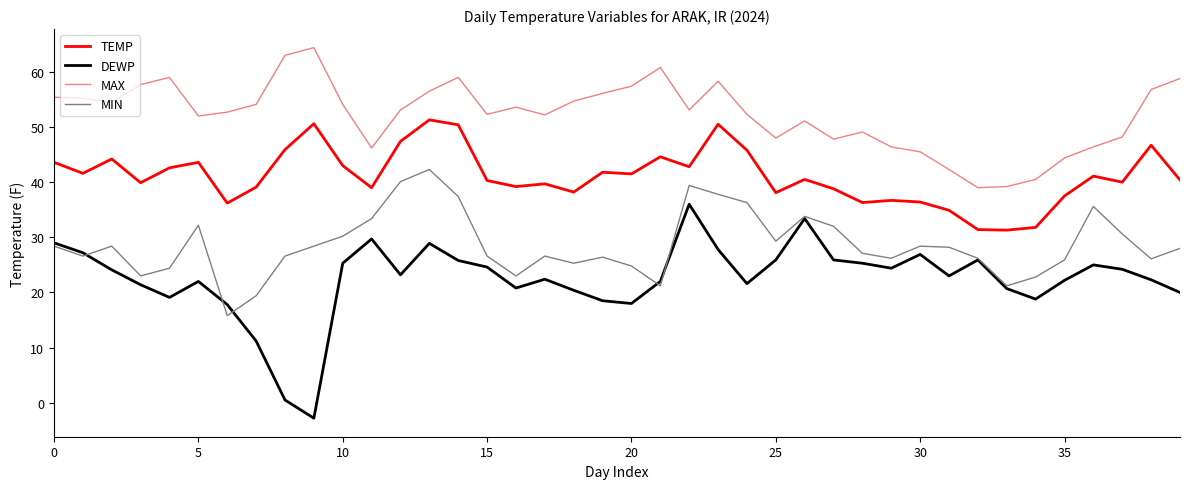

Which series has the largest range (max minus min)?

DEWP